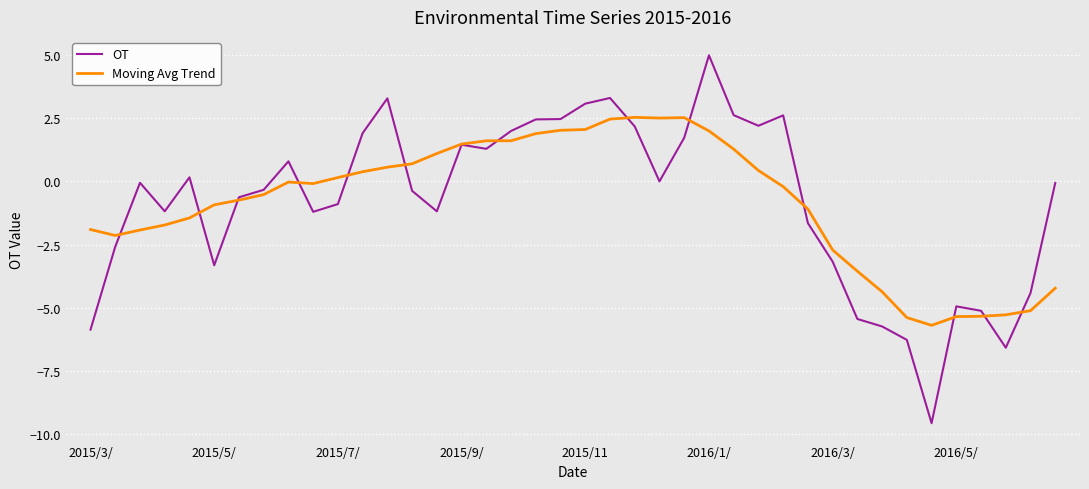

Which series has the largest range (max minus min)?

OT